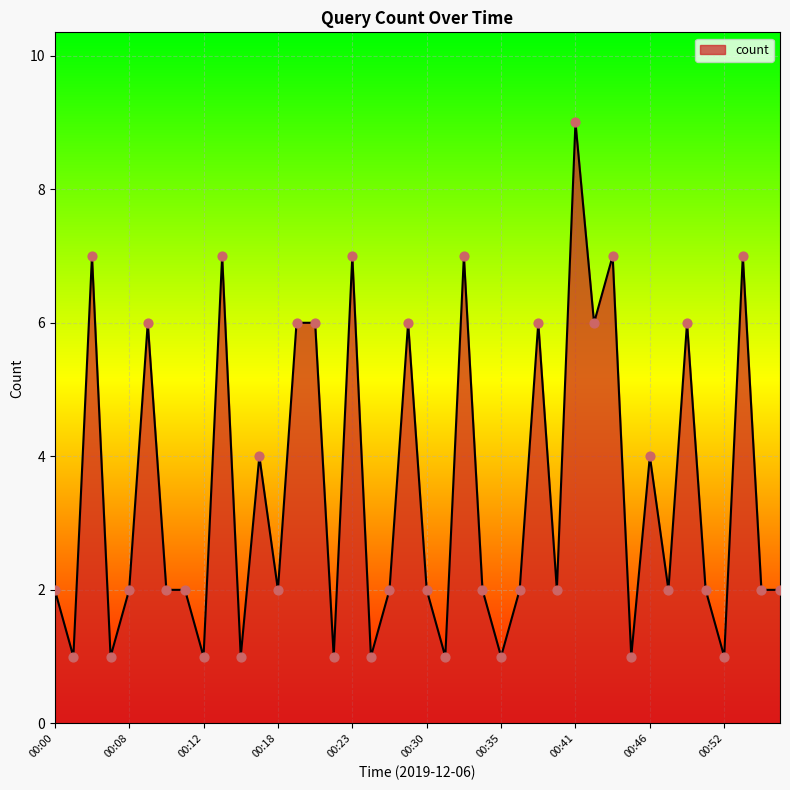

What is the difference between the maximum and minimum values?

8